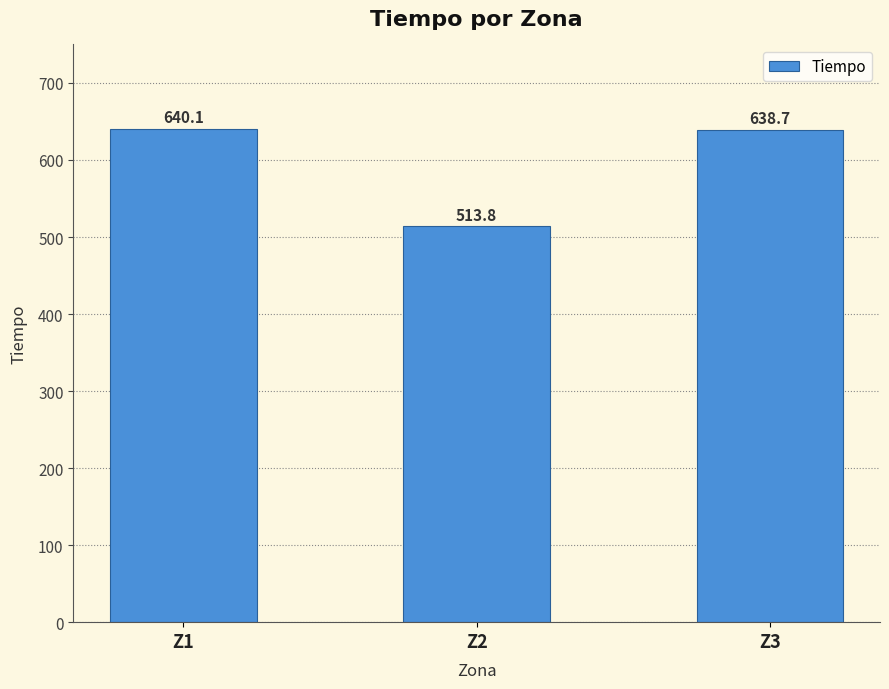

Which label corresponds to the smallest value in the chart?

Z2